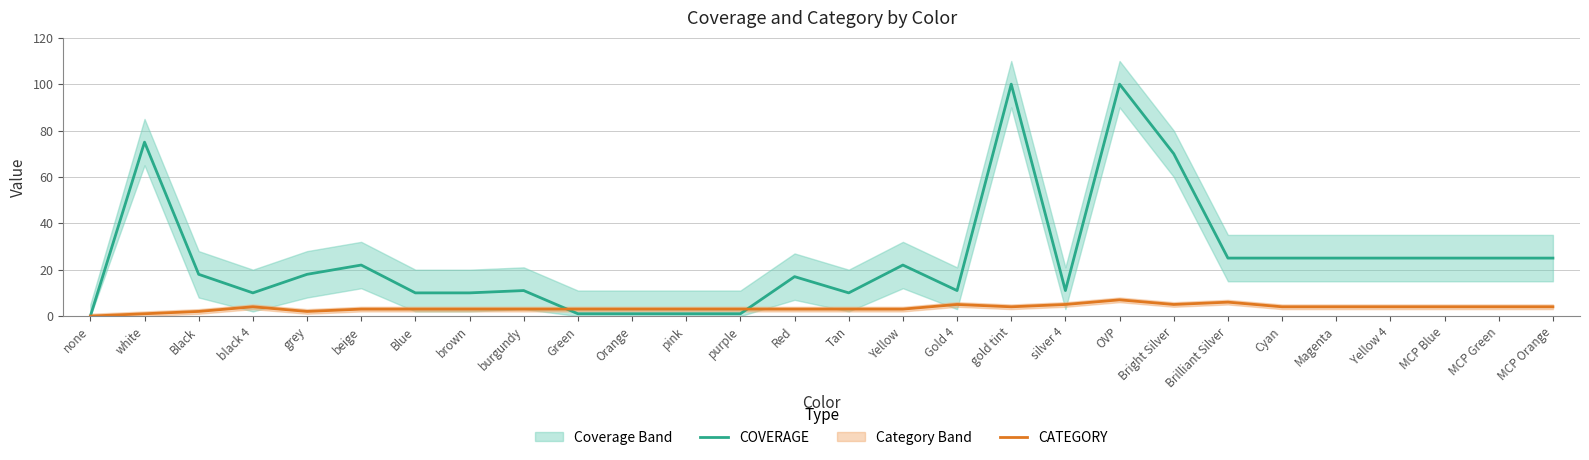

List the series in order of their peak value, highest first.

COVERAGE, CATEGORY